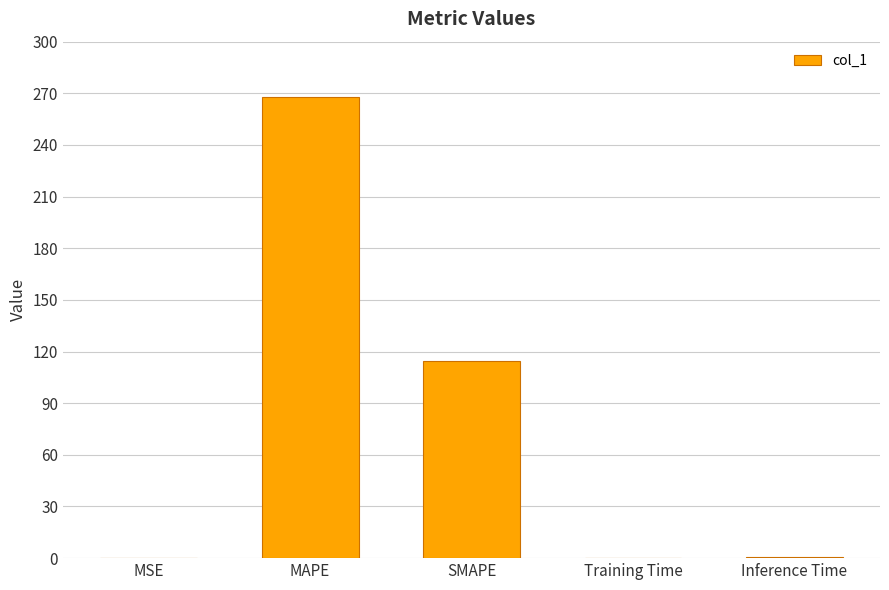

At which category does the chart reach its peak across all series?

MAPE